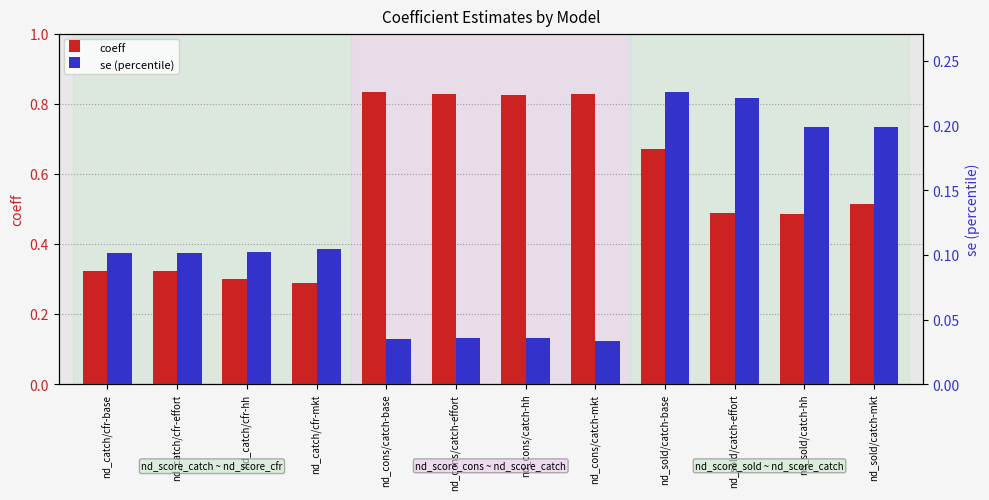

List the labels in order of coeff value, largest first.

nd_cons/catch-base, nd_cons/catch-mkt, nd_cons/catch-effort, nd_cons/catch-hh, nd_sold/catch-base, nd_sold/catch-mkt, nd_sold/catch-effort, nd_sold/catch-hh, nd_catch/cfr-base, nd_catch/cfr-effort, nd_catch/cfr-hh, nd_catch/cfr-mkt